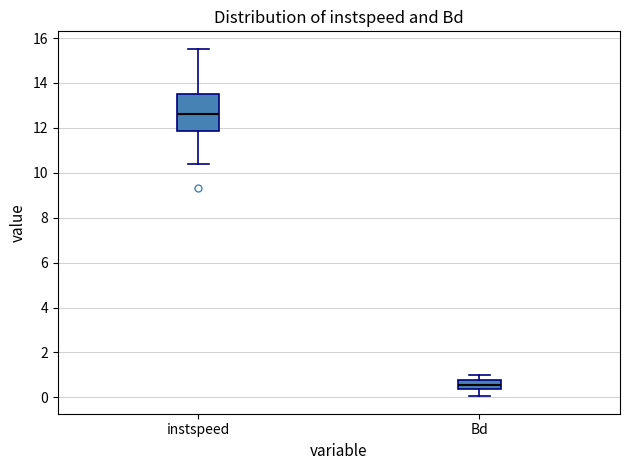

Which box is the tallest, from its lower edge to its upper edge?

instspeed